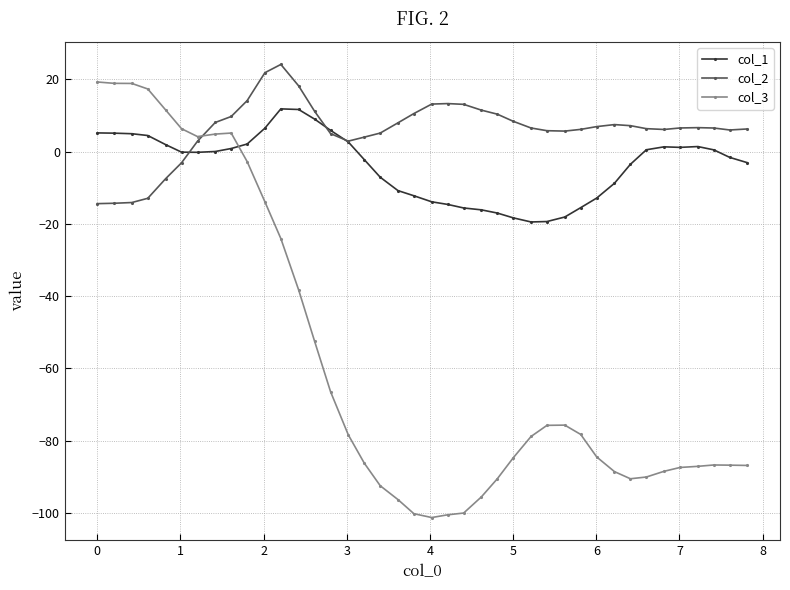

Which series has the largest range (max minus min)?

col_3